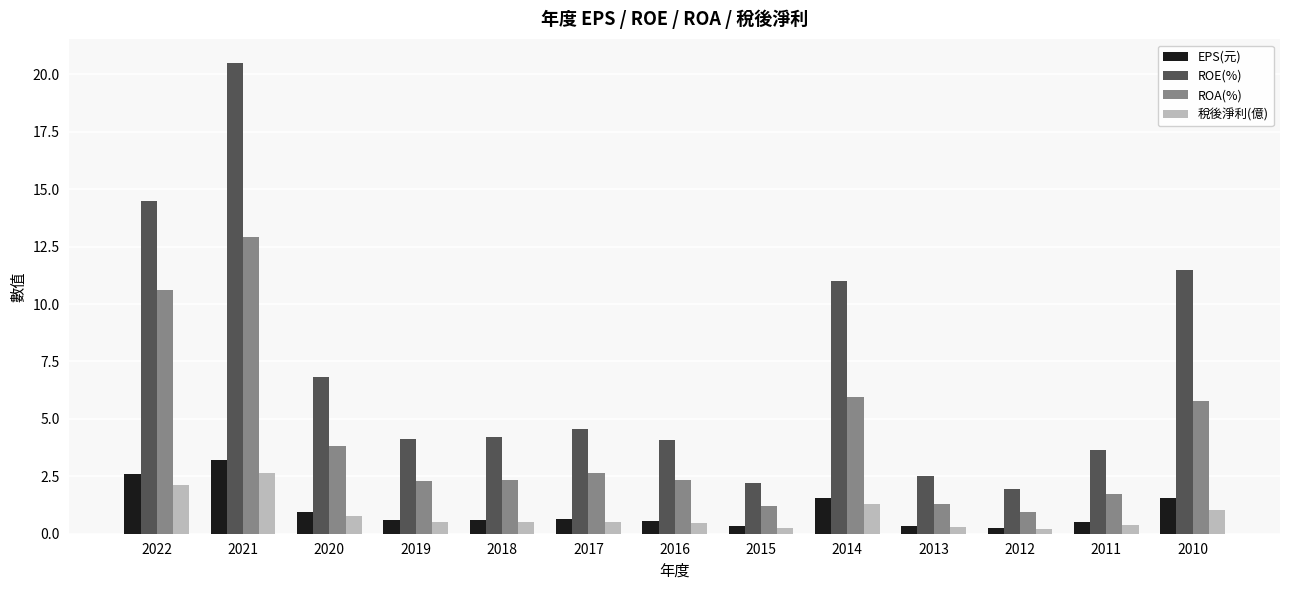

What are all the series names shown in the legend?

EPS(元), ROE(%), ROA(%), 稅後淨利(億)